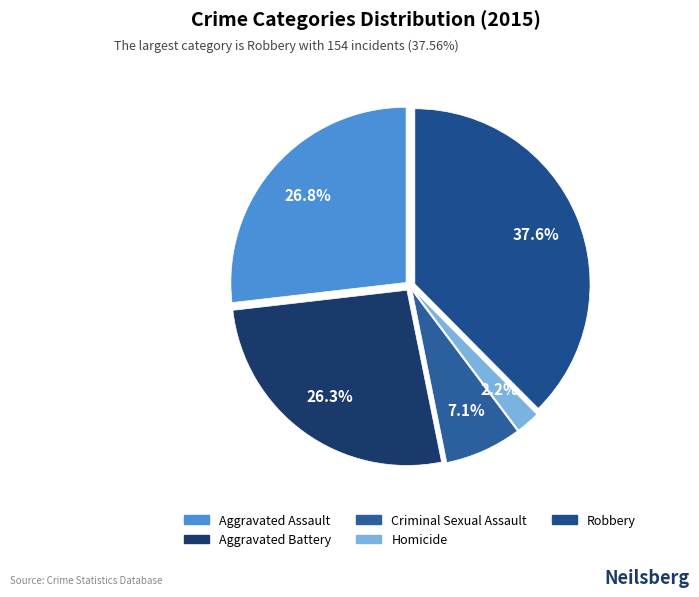

Combined, do Aggravated Battery and Robbery account for over 50%?

Yes